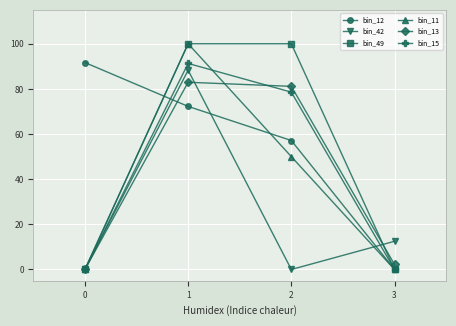

What is the average value of the bin_12 series?

55.3